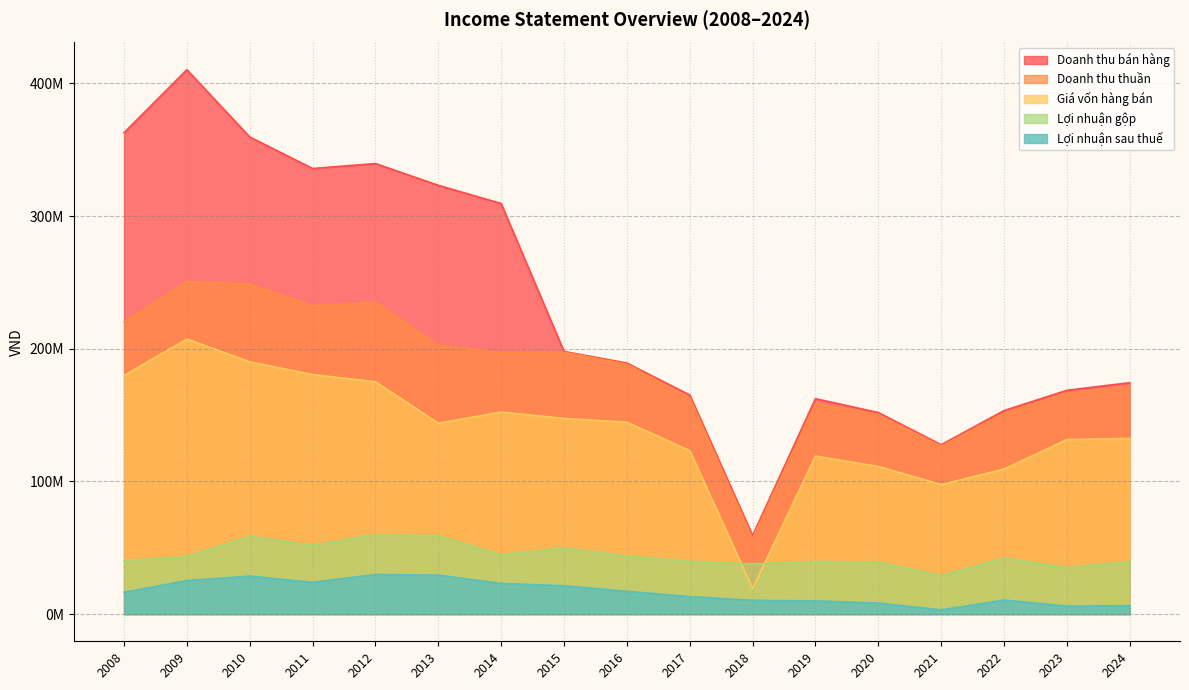

What is the average value of the Doanh thu bán hàng series?

234736279